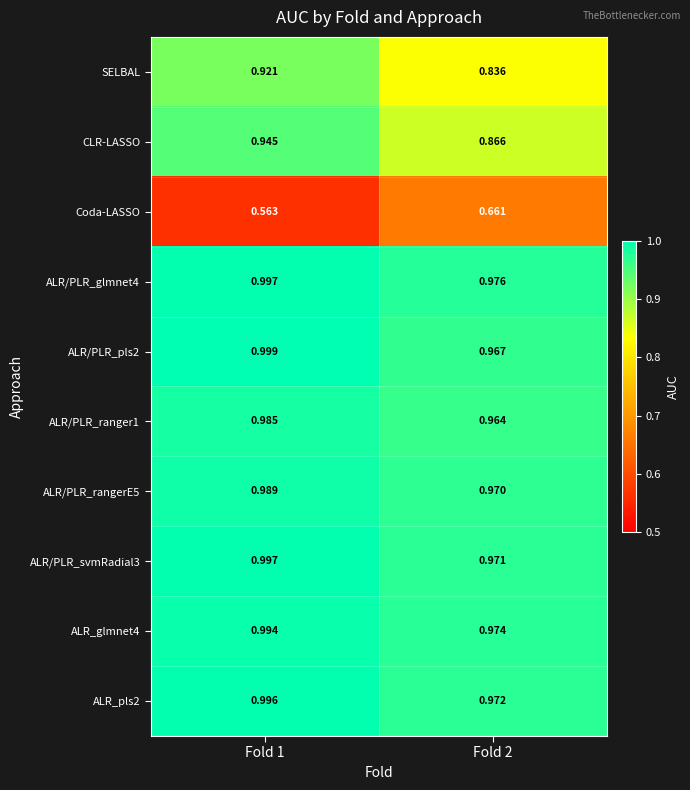

Which series has the widest spread of values?

Coda-LASSO